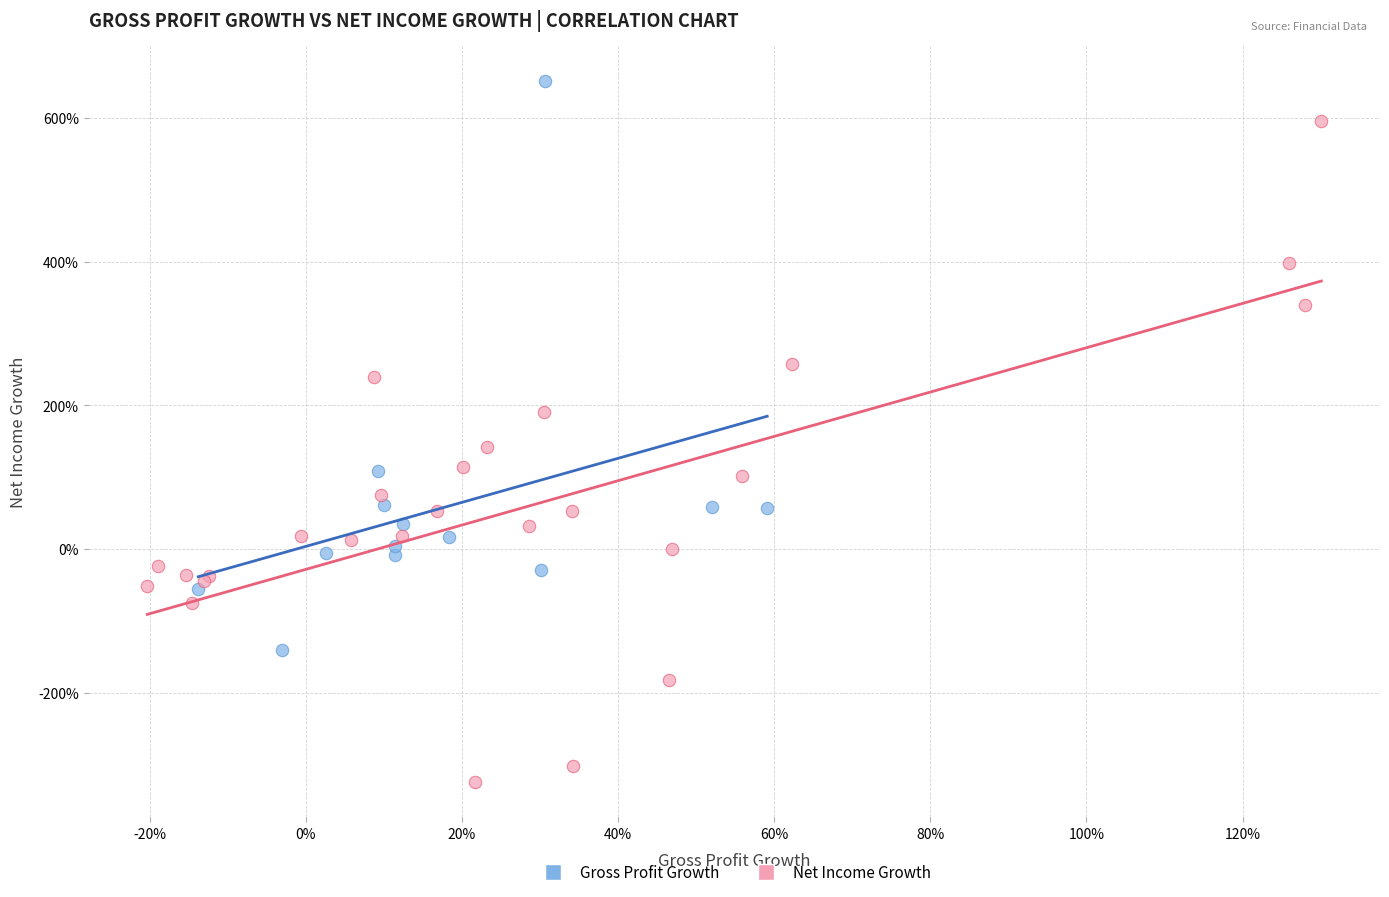

Which series has the widest spread of Y values?

Net Income Growth